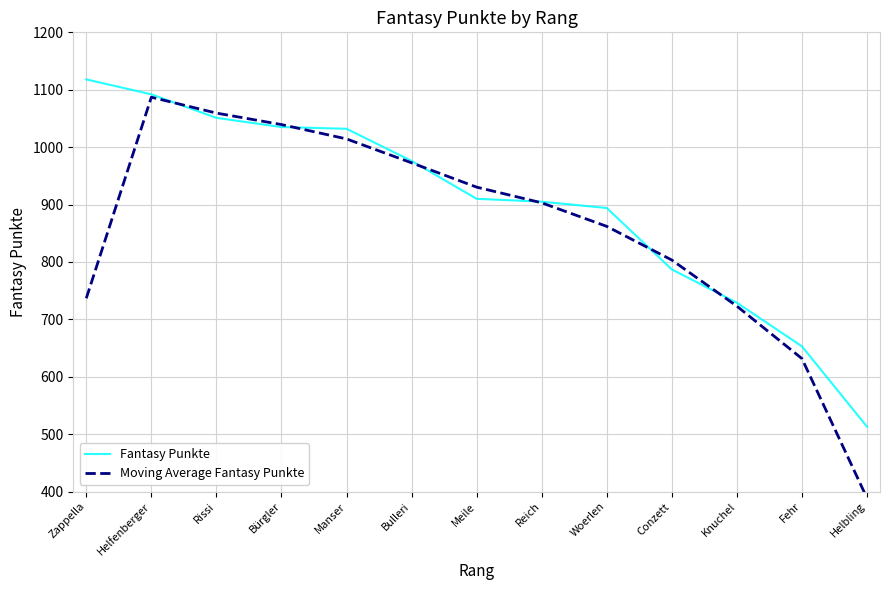

What is the difference between the highest and lowest values at Rissi?

8.3